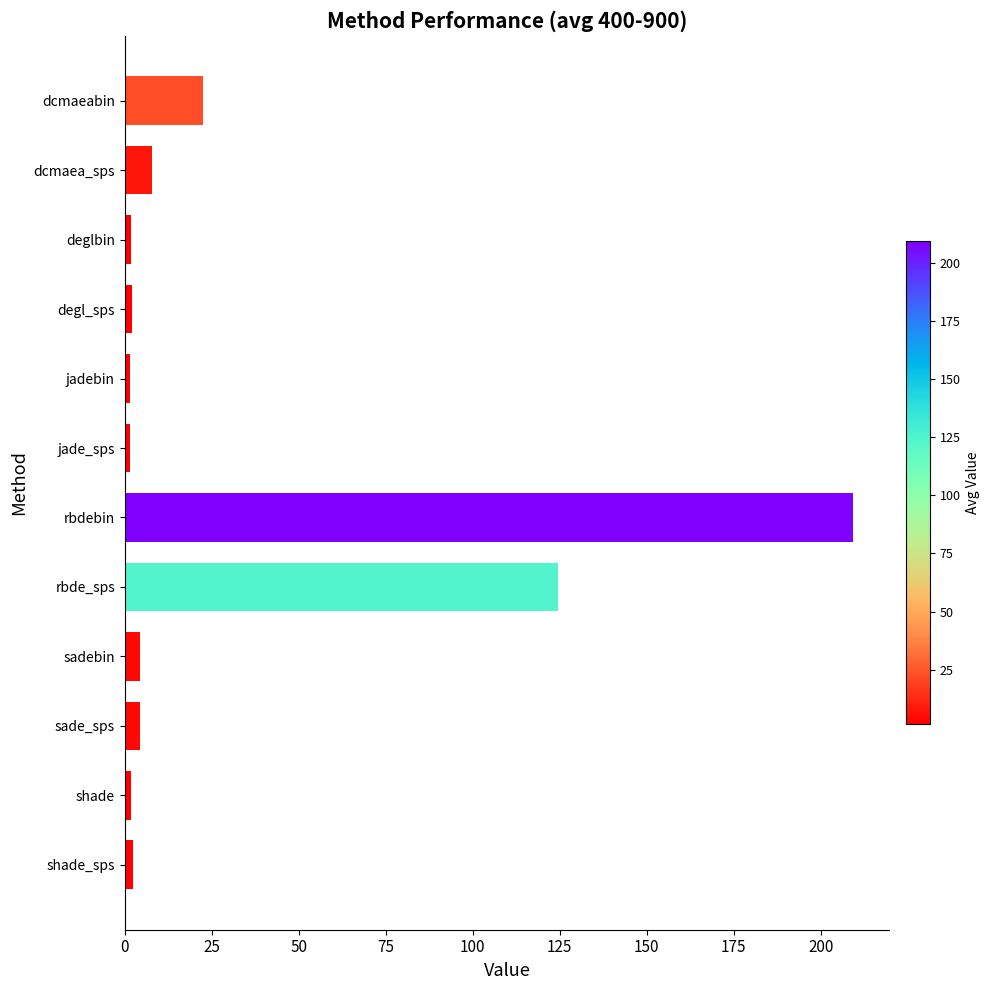

How many data points are above 4?

6